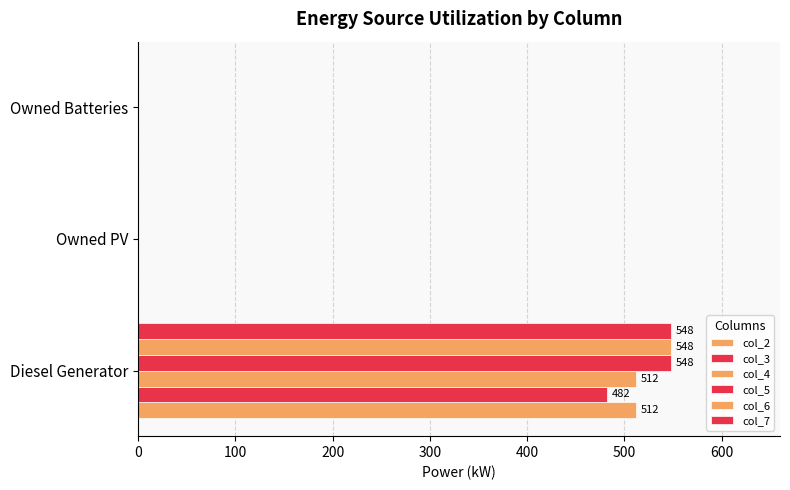

How many values in the col_4 series exceed 0?

1